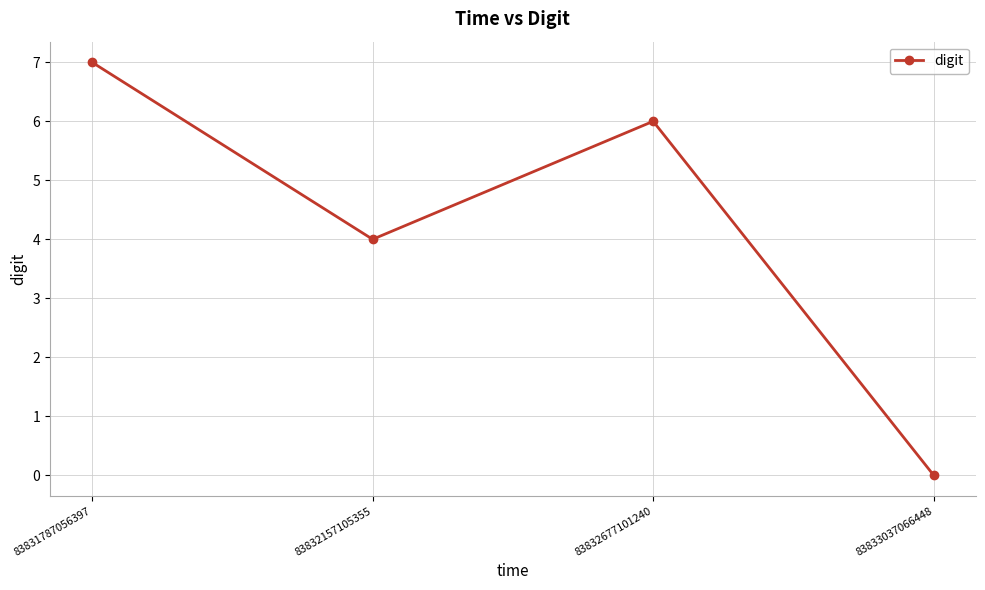

What value does the data have at 83831787056397?

7